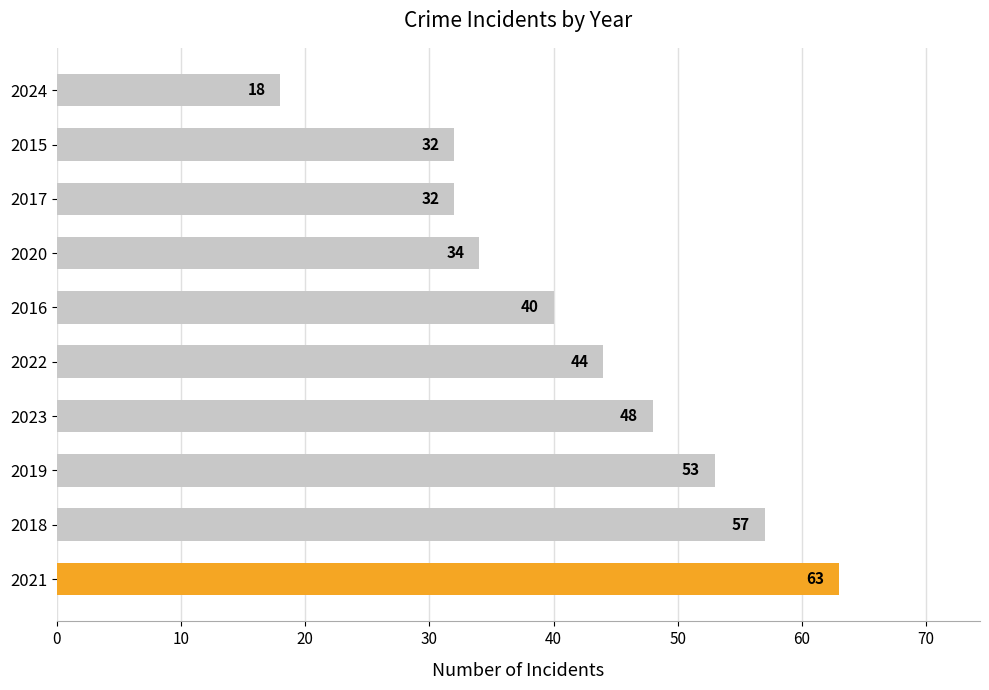

What is the smallest value displayed?

18